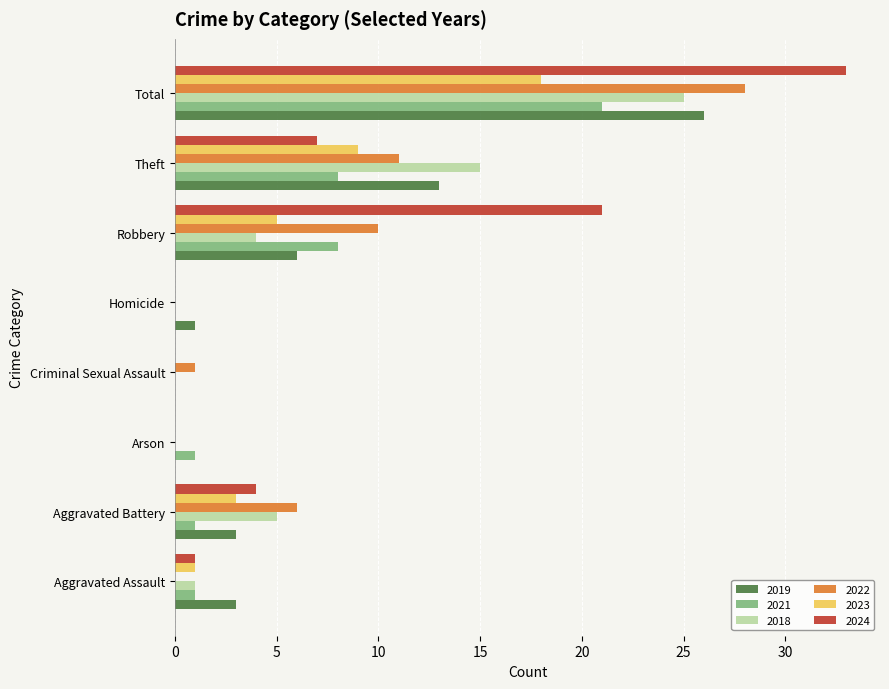

How many data points does each series have?

8